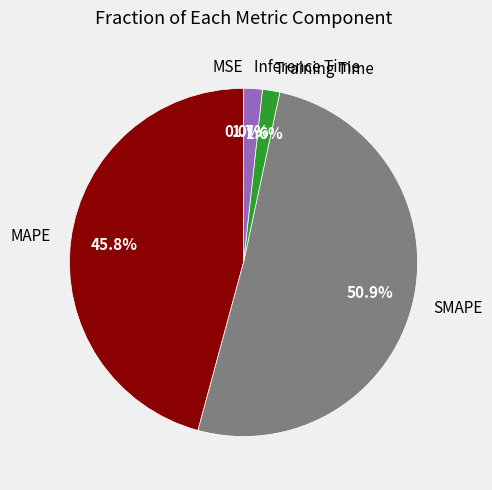

True or false: SMAPE accounts for 63% of the total.

False